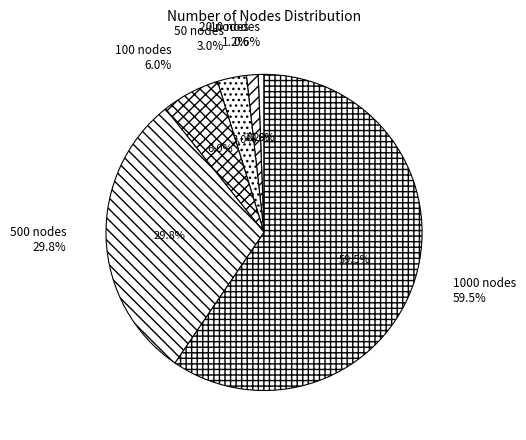

Which has a higher value, 50 nodes or 500 nodes?

500 nodes